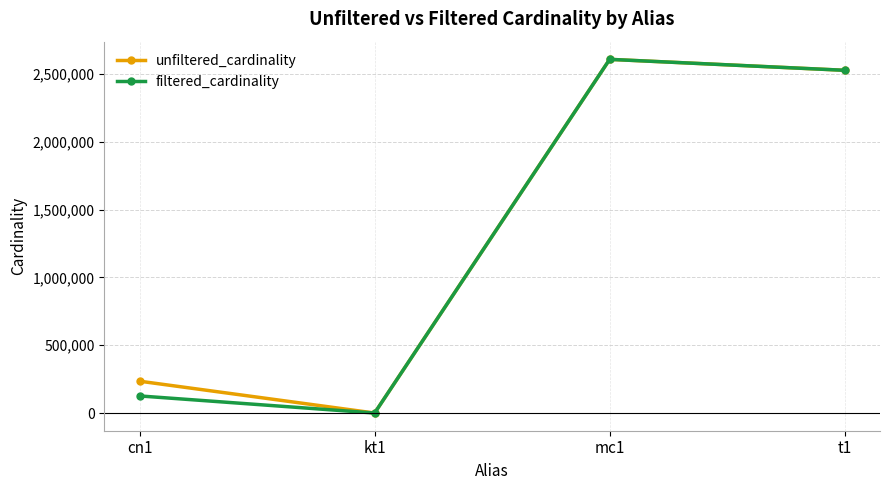

What is the greatest value displayed?

2609129